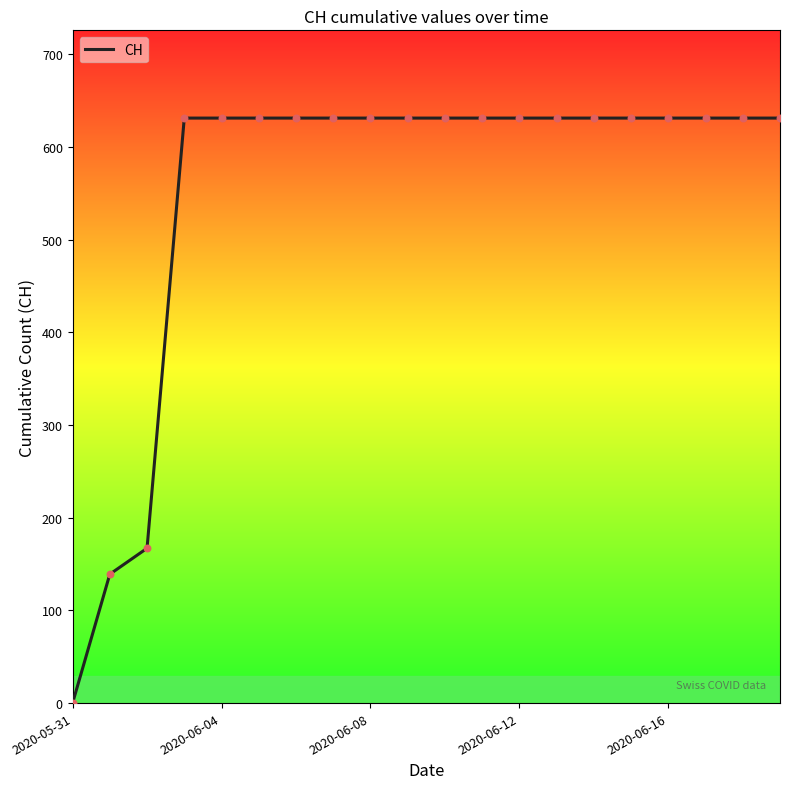

What is the difference between the maximum and minimum values?

631